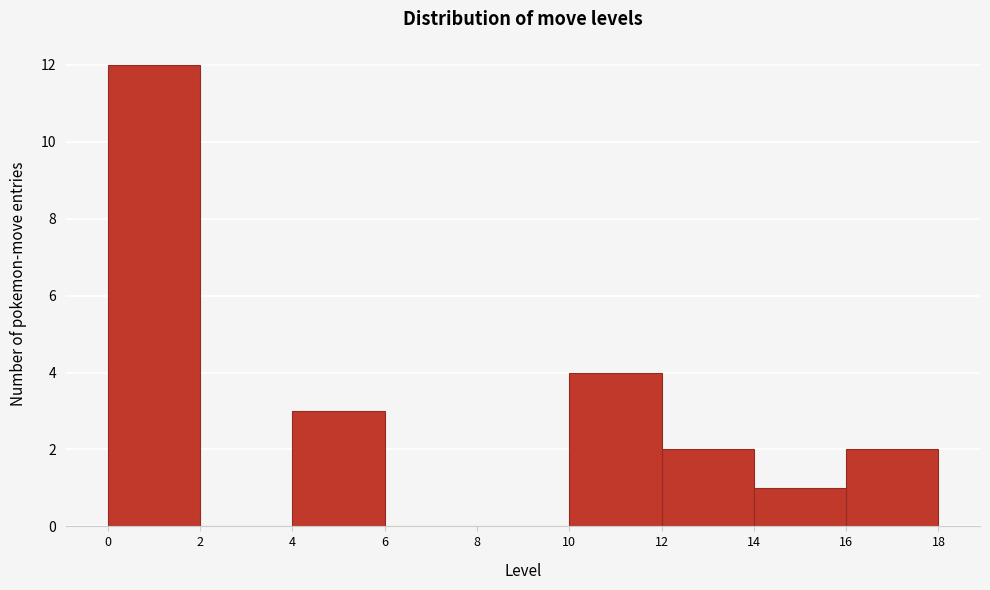

Over which range of the x-axis is the bar tallest?

0 to 2